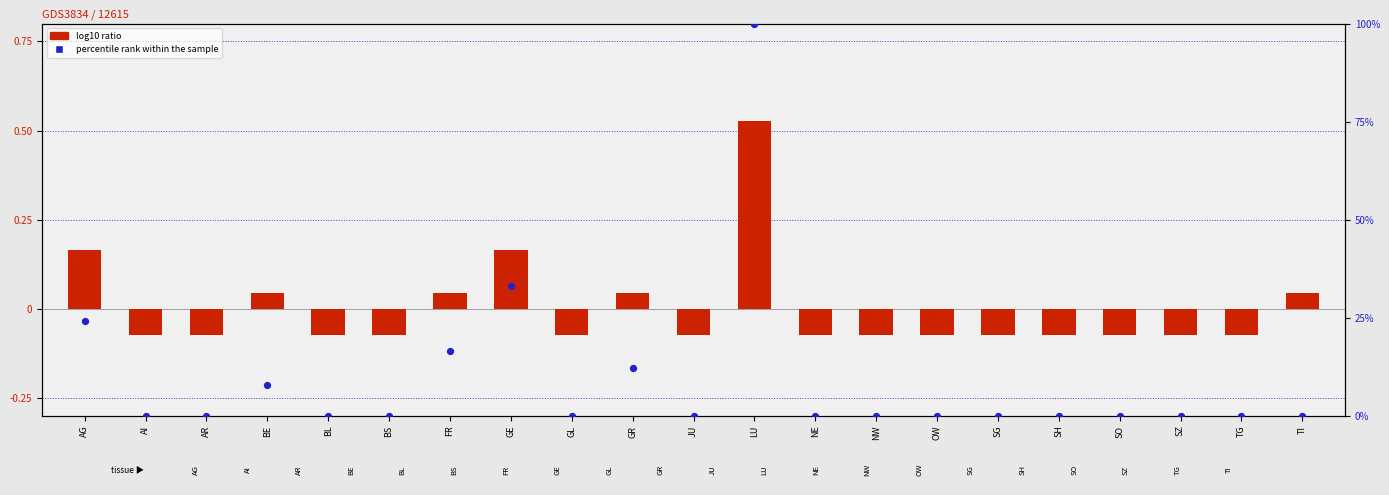

At which category is the sum across all series the highest?

LU